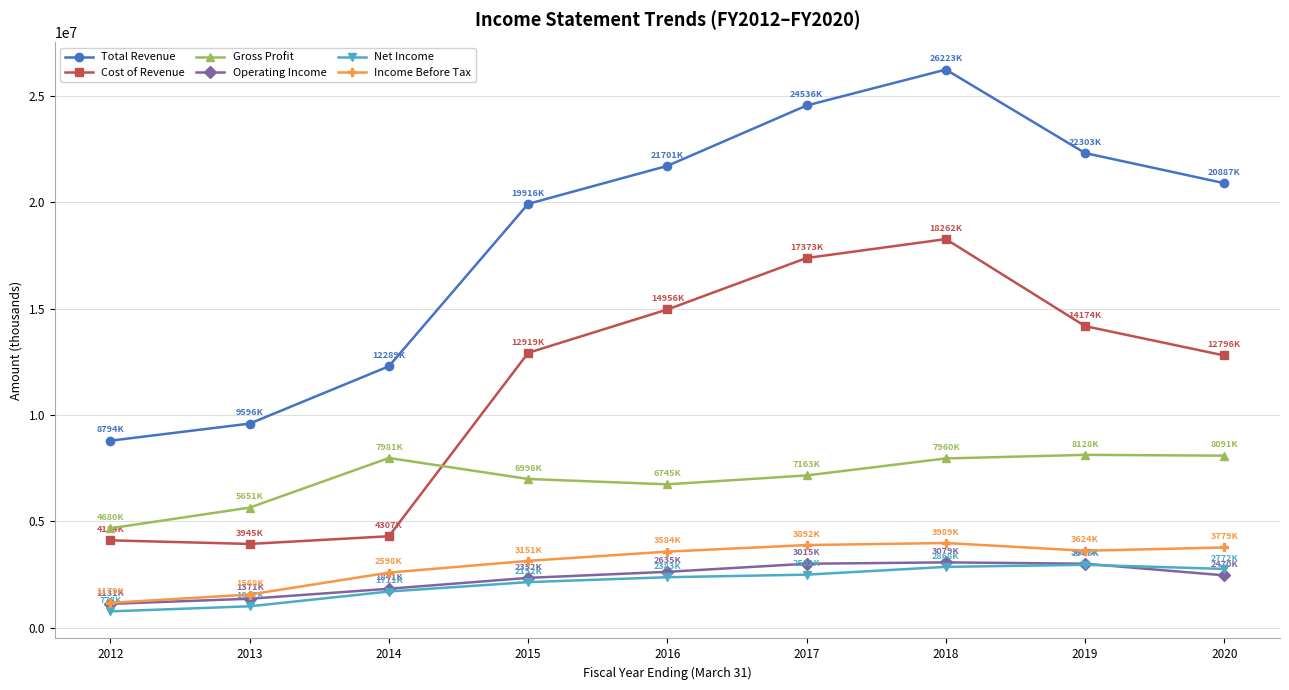

At which label does Gross Profit first exceed 7163000?

2014